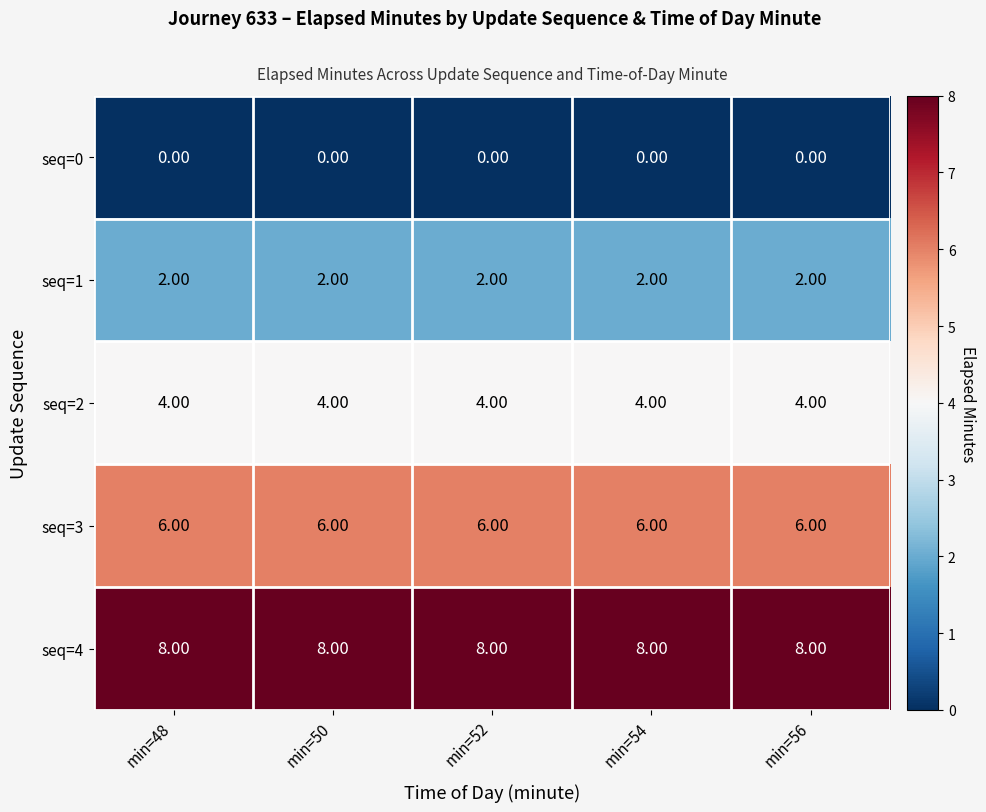

Which series has the largest total across all categories?

seq=4